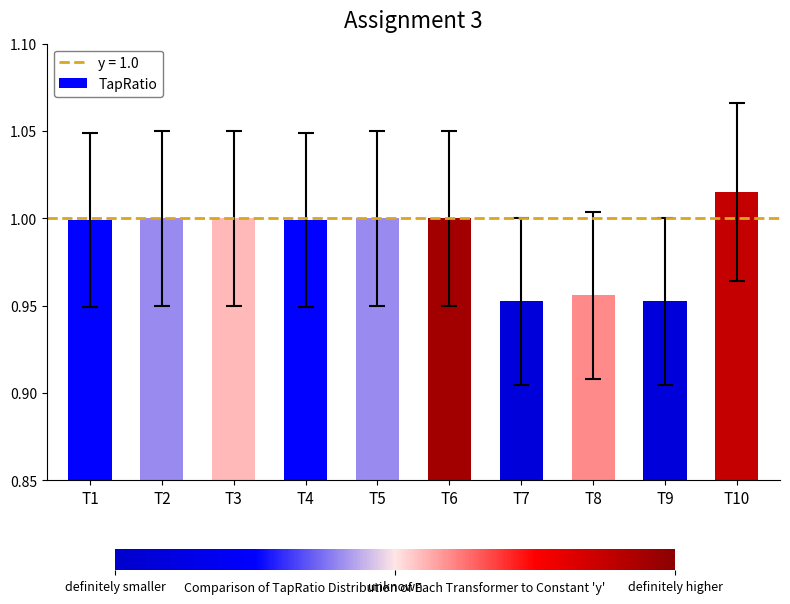

The value at T1 is 1.0. True or false?

True